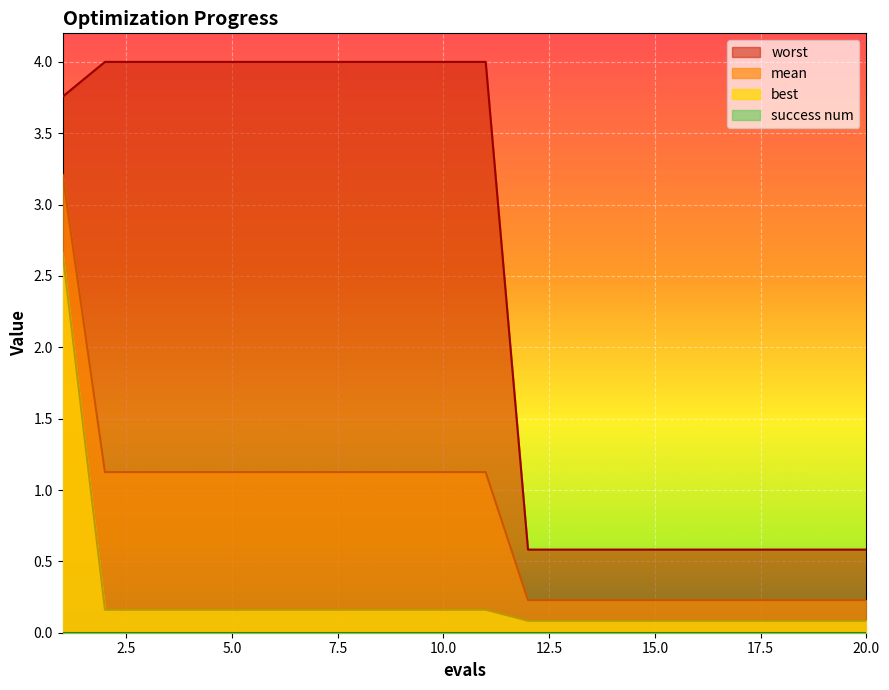

What is the greatest value displayed?

4.0